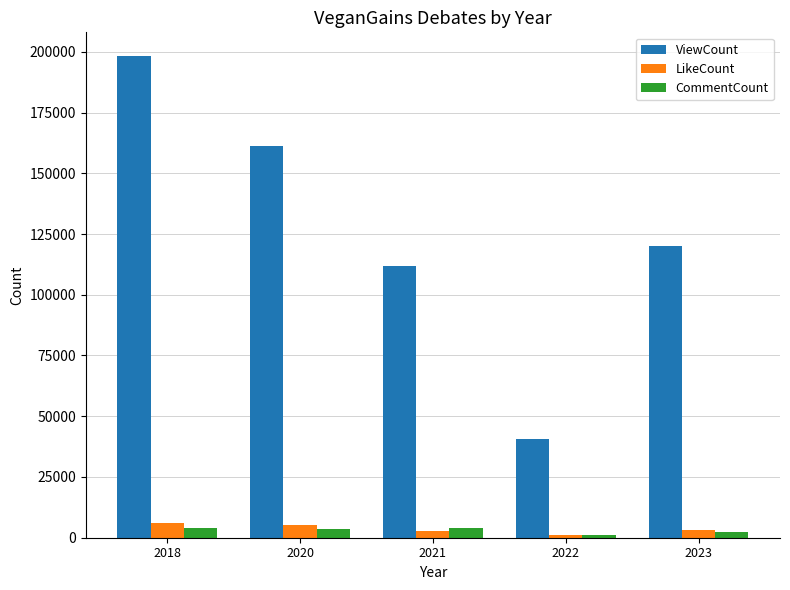

Rank the categories by ViewCount value from lowest to highest.

2022, 2021, 2023, 2020, 2018